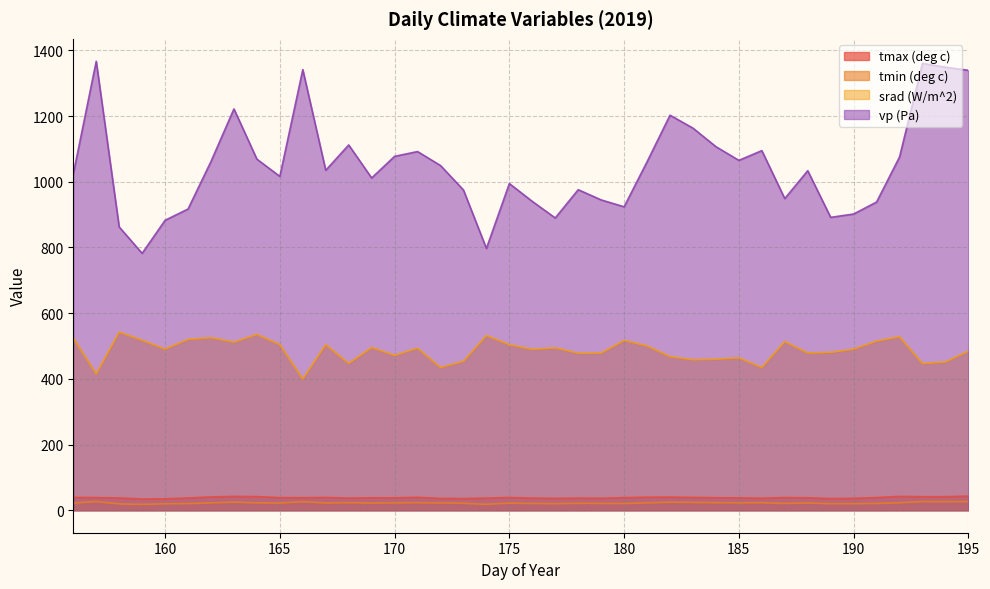

How many distinct data groups are displayed?

4